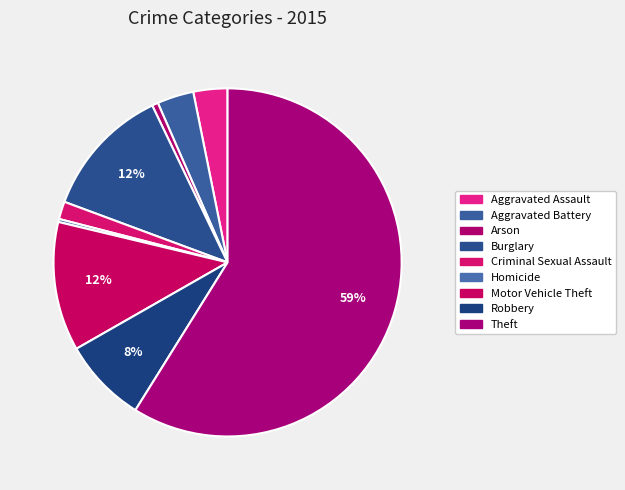

Is there a majority slice in this chart?

Yes